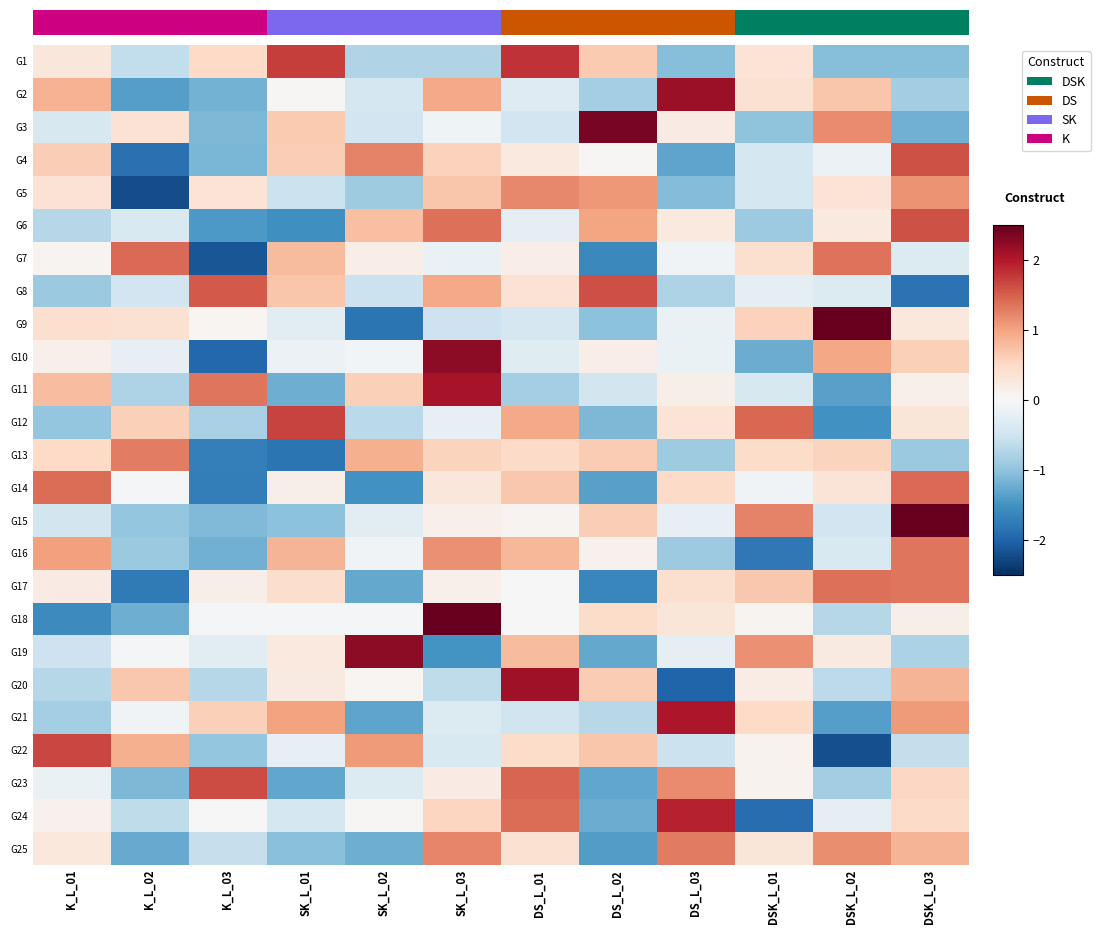

Reading left to right, transcribe all the data shown in this chart.

G1: K_L_01=0.3	K_L_02=-0.6	K_L_03=0.5	SK_L_01=1.7	SK_L_02=-0.7	SK_L_03=-0.7	DS_L_01=1.8	DS_L_02=0.7	DS_L_03=-1.1	DSK_L_01=0.3	DSK_L_02=-1.1	DSK_L_03=-1.1
G2: K_L_01=0.9	K_L_02=-1.4	K_L_03=-1.2	SK_L_01=0.0	SK_L_02=-0.4	SK_L_03=0.9	DS_L_01=-0.3	DS_L_02=-0.9	DS_L_03=2.1	DSK_L_01=0.4	DSK_L_02=0.7	DSK_L_03=-0.9
G3: K_L_01=-0.4	K_L_02=0.4	K_L_03=-1.1	SK_L_01=0.7	SK_L_02=-0.5	SK_L_03=-0.1	DS_L_01=-0.5	DS_L_02=2.4	DS_L_03=0.2	DSK_L_01=-1.0	DSK_L_02=1.2	DSK_L_03=-1.2
G4: K_L_01=0.6	K_L_02=-1.9	K_L_03=-1.1	SK_L_01=0.6	SK_L_02=1.2	SK_L_03=0.6	DS_L_01=0.2	DS_L_02=0.0	DS_L_03=-1.3	DSK_L_01=-0.4	DSK_L_02=-0.1	DSK_L_03=1.6
G5: K_L_01=0.4	K_L_02=-2.2	K_L_03=0.3	SK_L_01=-0.5	SK_L_02=-0.9	SK_L_03=0.7	DS_L_01=1.2	DS_L_02=1.1	DS_L_03=-1.1	DSK_L_01=-0.4	DSK_L_02=0.3	DSK_L_03=1.1
G6: K_L_01=-0.7	K_L_02=-0.4	K_L_03=-1.4	SK_L_01=-1.5	SK_L_02=0.8	SK_L_03=1.4	DS_L_01=-0.2	DS_L_02=1.0	DS_L_03=0.2	DSK_L_01=-0.9	DSK_L_02=0.2	DSK_L_03=1.6
G7: K_L_01=0.1	K_L_02=1.4	K_L_03=-2.1	SK_L_01=0.8	SK_L_02=0.2	SK_L_03=-0.2	DS_L_01=0.2	DS_L_02=-1.6	DS_L_03=-0.1	DSK_L_01=0.4	DSK_L_02=1.3	DSK_L_03=-0.4
G8: K_L_01=-0.9	K_L_02=-0.5	K_L_03=1.5	SK_L_01=0.7	SK_L_02=-0.5	SK_L_03=1.0	DS_L_01=0.4	DS_L_02=1.6	DS_L_03=-0.8	DSK_L_01=-0.2	DSK_L_02=-0.3	DSK_L_03=-1.9
G9: K_L_01=0.4	K_L_02=0.4	K_L_03=0.0	SK_L_01=-0.3	SK_L_02=-1.8	SK_L_03=-0.5	DS_L_01=-0.4	DS_L_02=-1.0	DS_L_03=-0.2	DSK_L_01=0.6	DSK_L_02=2.5	DSK_L_03=0.3
G10: K_L_01=0.1	K_L_02=-0.2	K_L_03=-2.0	SK_L_01=-0.2	SK_L_02=-0.1	SK_L_03=2.2	DS_L_01=-0.3	DS_L_02=0.2	DS_L_03=-0.2	DSK_L_01=-1.2	DSK_L_02=1.0	DSK_L_03=0.6
G11: K_L_01=0.8	K_L_02=-0.8	K_L_03=1.3	SK_L_01=-1.2	SK_L_02=0.6	SK_L_03=2.1	DS_L_01=-0.8	DS_L_02=-0.5	DS_L_03=0.2	DSK_L_01=-0.4	DSK_L_02=-1.4	DSK_L_03=0.1
G12: K_L_01=-1.0	K_L_02=0.6	K_L_03=-0.8	SK_L_01=1.7	SK_L_02=-0.7	SK_L_03=-0.2	DS_L_01=0.9	DS_L_02=-1.1	DS_L_03=0.3	DSK_L_01=1.4	DSK_L_02=-1.5	DSK_L_03=0.3
G13: K_L_01=0.5	K_L_02=1.3	K_L_03=-1.7	SK_L_01=-1.8	SK_L_02=0.9	SK_L_03=0.6	DS_L_01=0.5	DS_L_02=0.6	DS_L_03=-0.9	DSK_L_01=0.5	DSK_L_02=0.6	DSK_L_03=-0.9
G14: K_L_01=1.4	K_L_02=-0.0	K_L_03=-1.7	SK_L_01=0.2	SK_L_02=-1.5	SK_L_03=0.3	DS_L_01=0.7	DS_L_02=-1.4	DS_L_03=0.5	DSK_L_01=-0.1	DSK_L_02=0.3	DSK_L_03=1.4
G15: K_L_01=-0.5	K_L_02=-1.0	K_L_03=-1.1	SK_L_01=-1.0	SK_L_02=-0.3	SK_L_03=0.1	DS_L_01=0.1	DS_L_02=0.6	DS_L_03=-0.2	DSK_L_01=1.2	DSK_L_02=-0.5	DSK_L_03=2.5
G16: K_L_01=1.0	K_L_02=-0.9	K_L_03=-1.2	SK_L_01=0.8	SK_L_02=-0.1	SK_L_03=1.1	DS_L_01=0.8	DS_L_02=0.1	DS_L_03=-0.9	DSK_L_01=-1.8	DSK_L_02=-0.4	DSK_L_03=1.3
G17: K_L_01=0.2	K_L_02=-1.8	K_L_03=0.1	SK_L_01=0.4	SK_L_02=-1.3	SK_L_03=0.1	DS_L_01=-0.0	DS_L_02=-1.6	DS_L_03=0.4	DSK_L_01=0.7	DSK_L_02=1.4	DSK_L_03=1.3
G18: K_L_01=-1.6	K_L_02=-1.2	K_L_03=-0.0	SK_L_01=-0.0	SK_L_02=-0.0	SK_L_03=2.5	DS_L_01=0.0	DS_L_02=0.5	DS_L_03=0.3	DSK_L_01=0.1	DSK_L_02=-0.7	DSK_L_03=0.2
G19: K_L_01=-0.5	K_L_02=-0.0	K_L_03=-0.3	SK_L_01=0.2	SK_L_02=2.2	SK_L_03=-1.5	DS_L_01=0.8	DS_L_02=-1.3	DS_L_03=-0.3	DSK_L_01=1.1	DSK_L_02=0.2	DSK_L_03=-0.8
G20: K_L_01=-0.7	K_L_02=0.7	K_L_03=-0.7	SK_L_01=0.2	SK_L_02=0.0	SK_L_03=-0.6	DS_L_01=2.1	DS_L_02=0.6	DS_L_03=-2.0	DSK_L_01=0.2	DSK_L_02=-0.7	DSK_L_03=0.8
G21: K_L_01=-0.9	K_L_02=-0.1	K_L_03=0.6	SK_L_01=1.0	SK_L_02=-1.3	SK_L_03=-0.3	DS_L_01=-0.5	DS_L_02=-0.7	DS_L_03=2.0	DSK_L_01=0.5	DSK_L_02=-1.4	DSK_L_03=1.1
G22: K_L_01=1.7	K_L_02=0.9	K_L_03=-1.0	SK_L_01=-0.2	SK_L_02=1.1	SK_L_03=-0.4	DS_L_01=0.5	DS_L_02=0.7	DS_L_03=-0.5	DSK_L_01=0.1	DSK_L_02=-2.2	DSK_L_03=-0.6
G23: K_L_01=-0.2	K_L_02=-1.1	K_L_03=1.6	SK_L_01=-1.3	SK_L_02=-0.3	SK_L_03=0.2	DS_L_01=1.5	DS_L_02=-1.3	DS_L_03=1.2	DSK_L_01=0.1	DSK_L_02=-0.9	DSK_L_03=0.5
G24: K_L_01=0.1	K_L_02=-0.6	K_L_03=-0.0	SK_L_01=-0.4	SK_L_02=0.0	SK_L_03=0.5	DS_L_01=1.4	DS_L_02=-1.2	DS_L_03=1.9	DSK_L_01=-1.9	DSK_L_02=-0.2	DSK_L_03=0.5
G25: K_L_01=0.3	K_L_02=-1.3	K_L_03=-0.6	SK_L_01=-1.0	SK_L_02=-1.2	SK_L_03=1.2	DS_L_01=0.4	DS_L_02=-1.4	DS_L_03=1.3	DSK_L_01=0.3	DSK_L_02=1.2	DSK_L_03=0.8